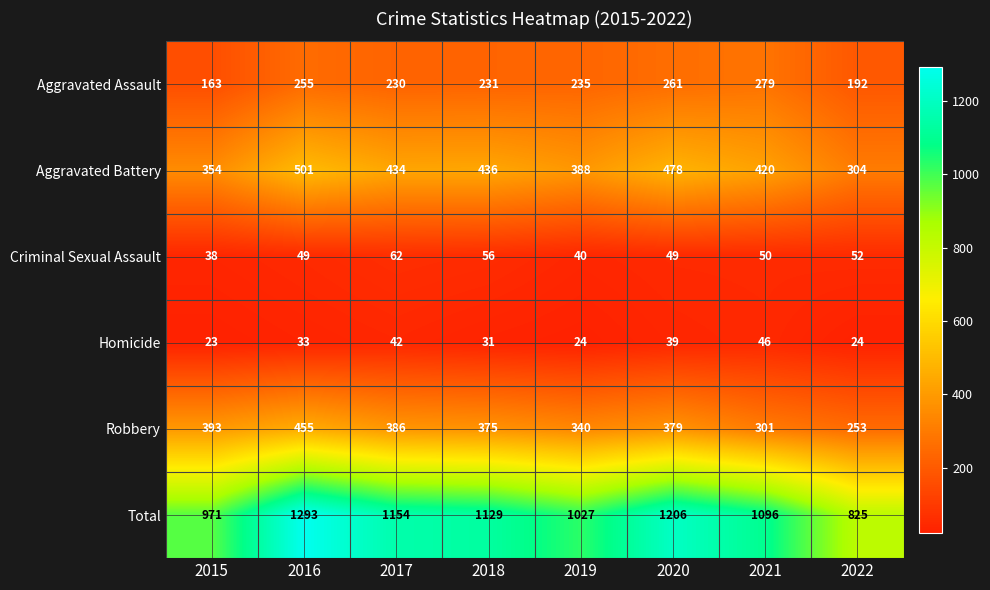

Which series has the largest total across all categories?

Total